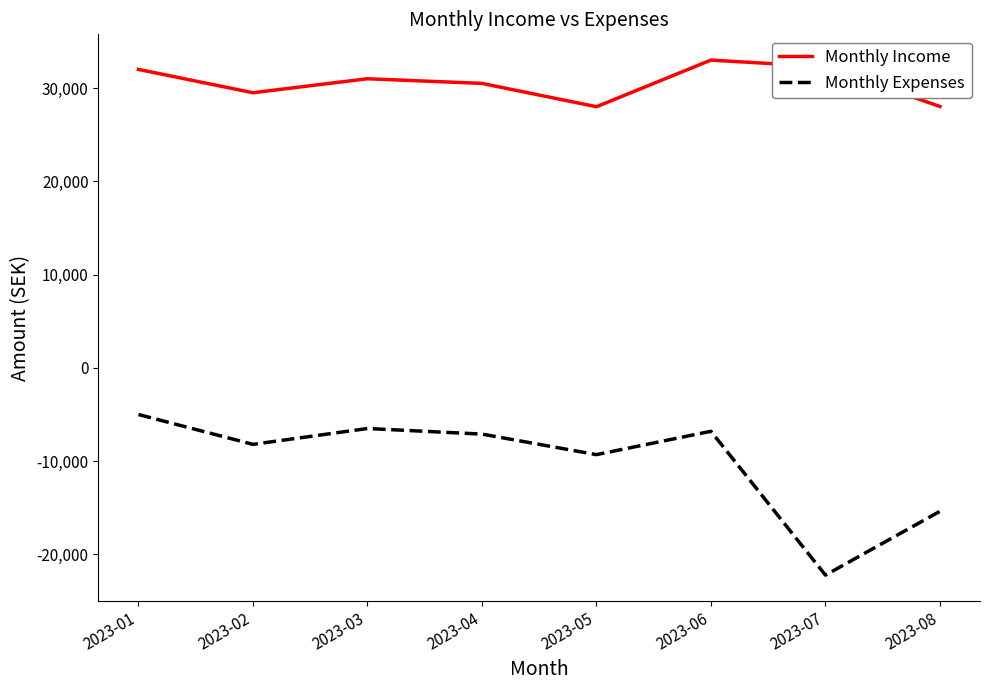

At which label is Monthly Expenses closest to -13609?

2023-08